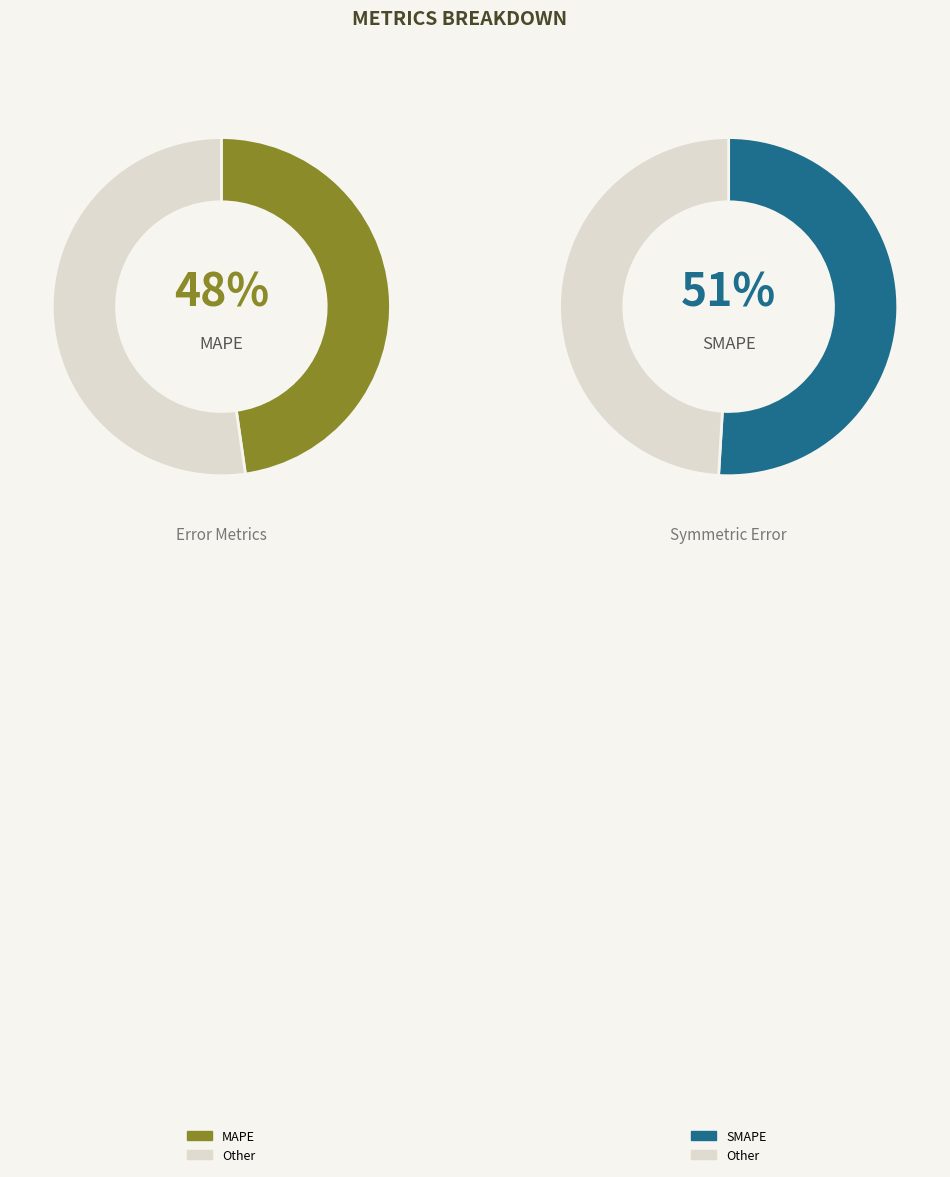

What percentage is the SMAPE slice, to the nearest percent?

51%